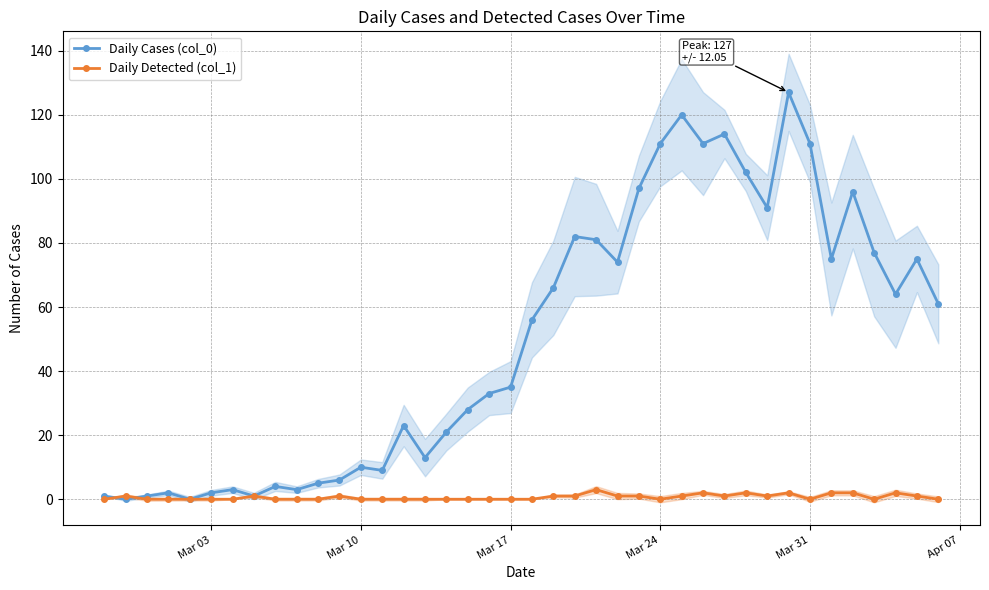

How many interior local peaks does the Daily Cases (col_0) series have?

11